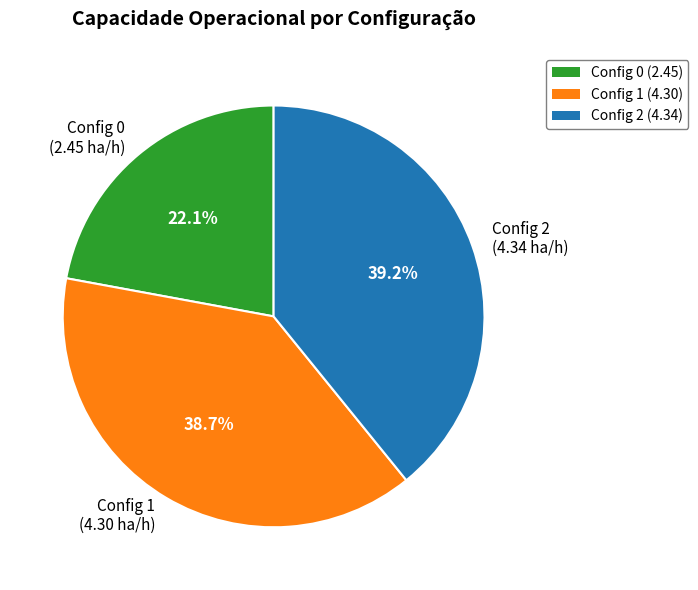

Approximately how many times larger is the value at Config 0 (2.45 ha/h) compared to Config 2 (4.34 ha/h)?

0.6